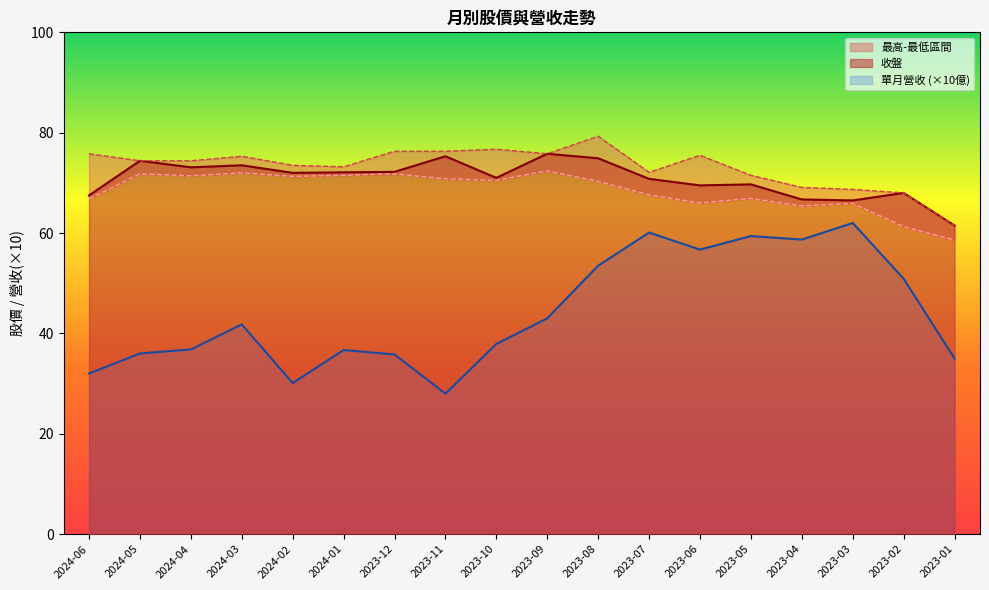

Where does the 收盤 series first go above 72?

2024-05